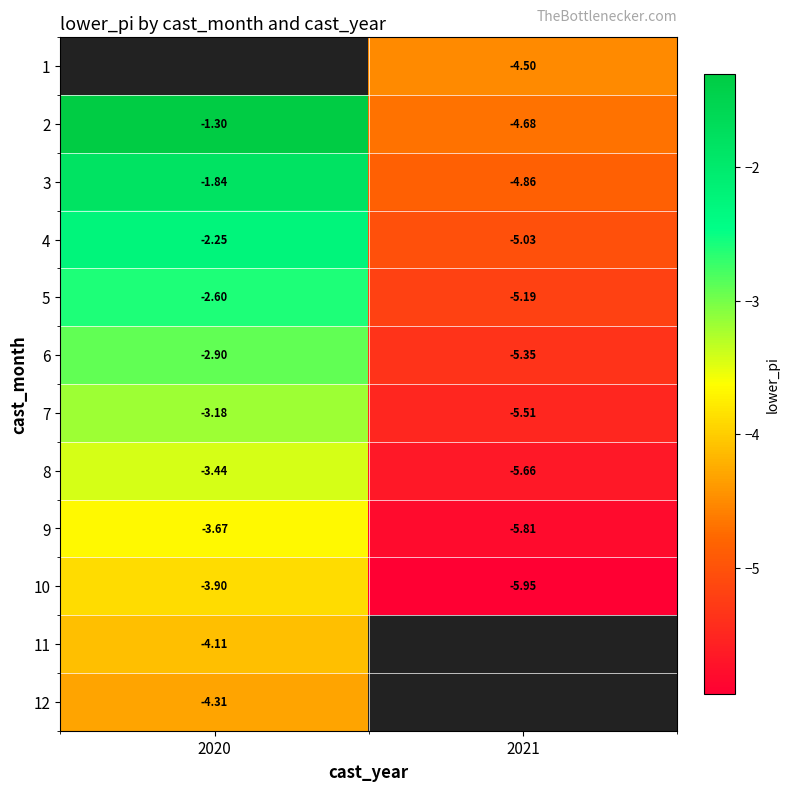

What is the average value of the 6 series?

-4.1